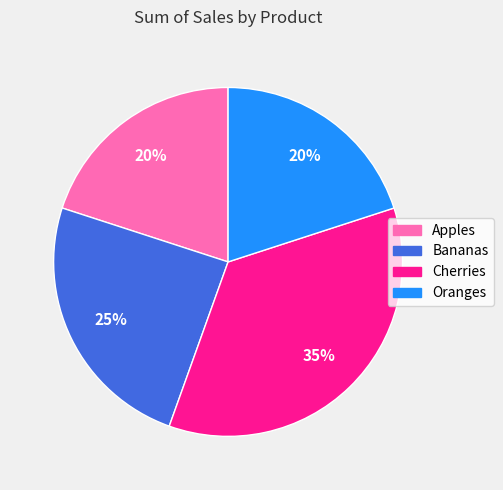

What is the ratio of the value at Apples to the value at Cherries?

0.6